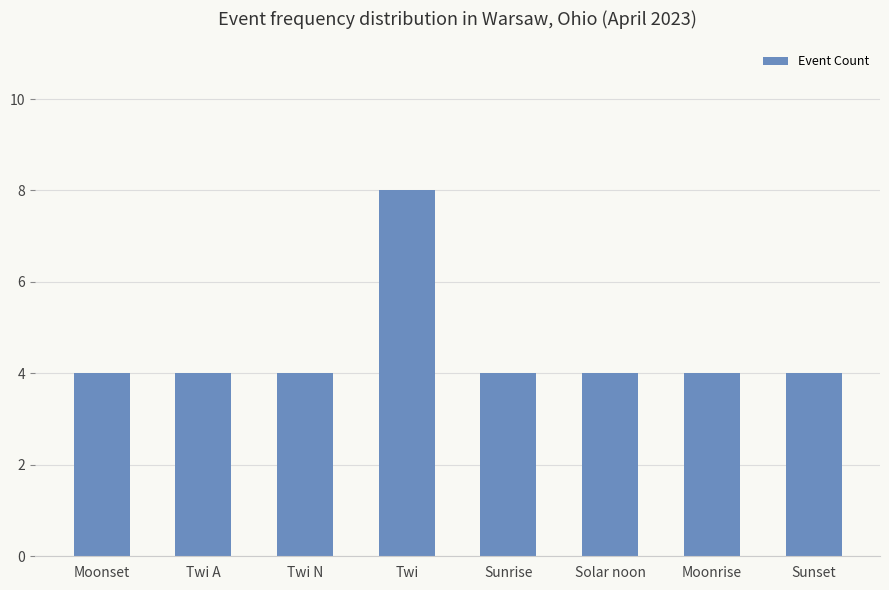

What is the smallest value displayed?

4